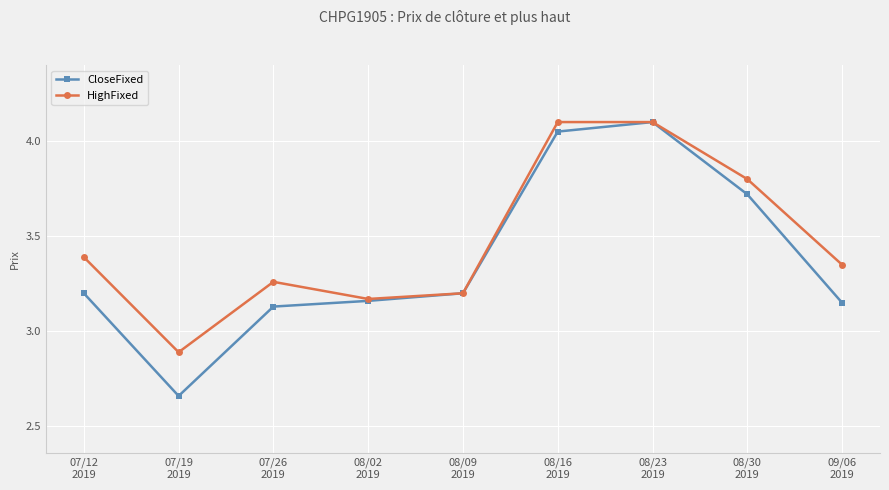

Rank the series at 07/26
2019 from lowest to highest value.

CloseFixed, HighFixed